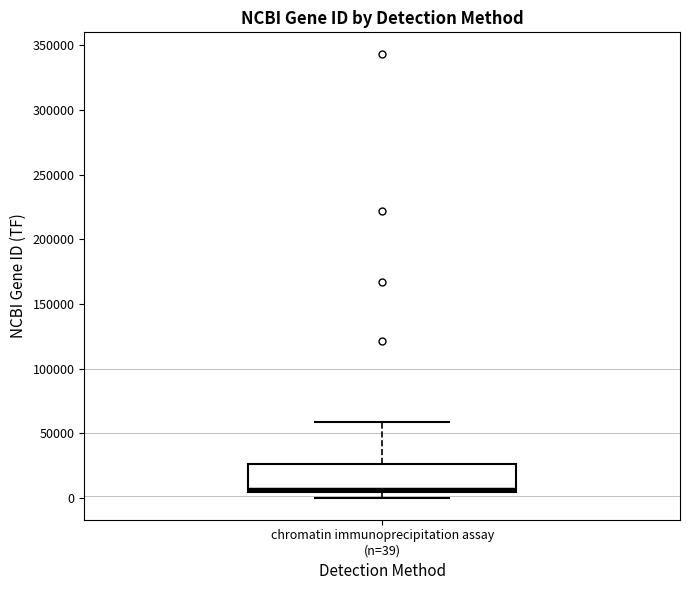

Transcribe this box plot: give where the median line is, the range the box spans, and where the two whiskers end, as read against the y-axis. The values are not printed on the chart, so give them approximately, as read against the axis.

median 5000 (just above the box's lower edge), box 5000 to 25000, whiskers 0 to 60000